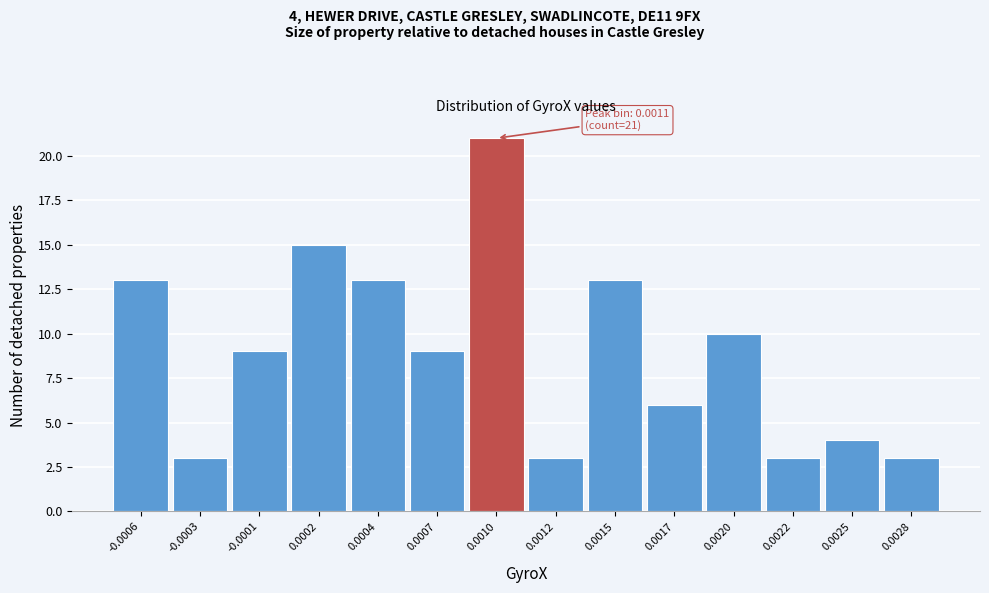

Reading left to right, transcribe all the data shown in this chart.

-0.0006=13	-0.0003=3	-0.0001=9	0.0002=15	0.0004=13	0.0007=9	0.0010=21	0.0012=3	0.0015=13	0.0017=6	0.0020=10	0.0022=3	0.0025=4	0.0028=3